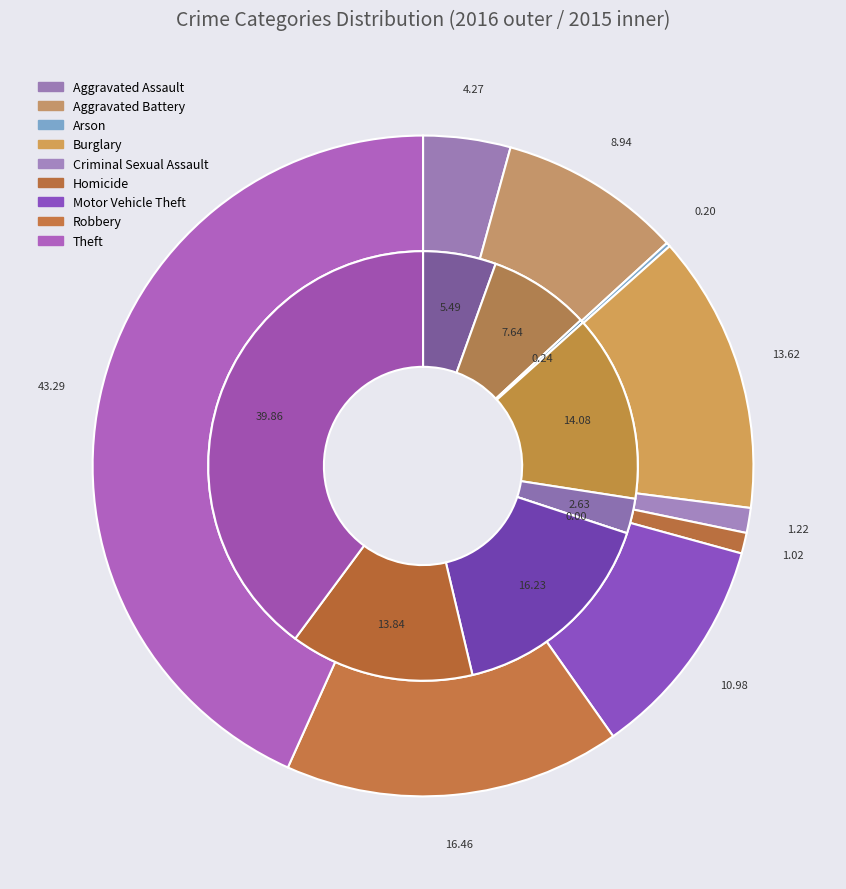

How many segments does this pie chart have?

9